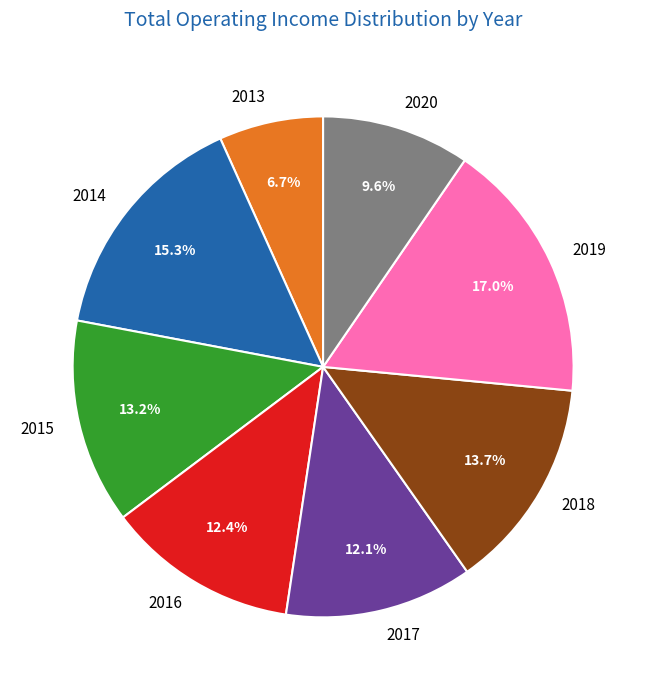

What portion of the pie excludes 2019?

83.0%